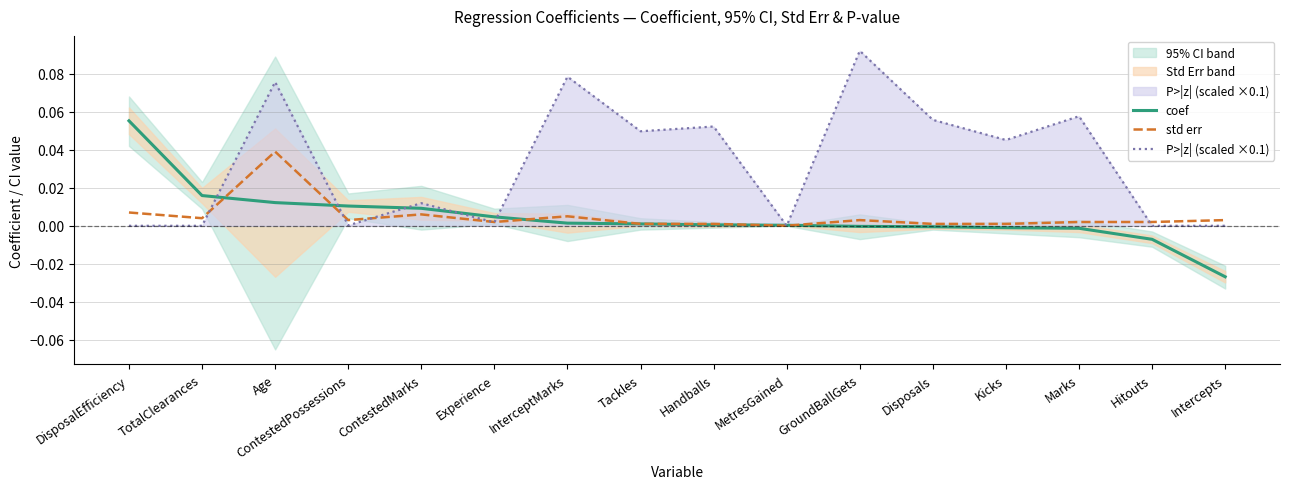

Reading right to left, list all the values displayed in this chart.

coef: -0.0	-0.0	-0.0	-0.0	-0.0	-0.0	0.0	0.0	0.0	0.0	0.0	0.0	0.0	0.0	0.0	0.1
std err: 0.0	0.0	0.0	0.0	0.0	0.0	0.0	0.0	0.0	0.0	0.0	0.0	0.0	0.0	0.0	0.0
P>|z| (scaled ×0.1): 0.0	0.0	0.1	0.0	0.1	0.1	0.0	0.1	0.0	0.1	0.0	0.0	0.0	0.1	0.0	0.0